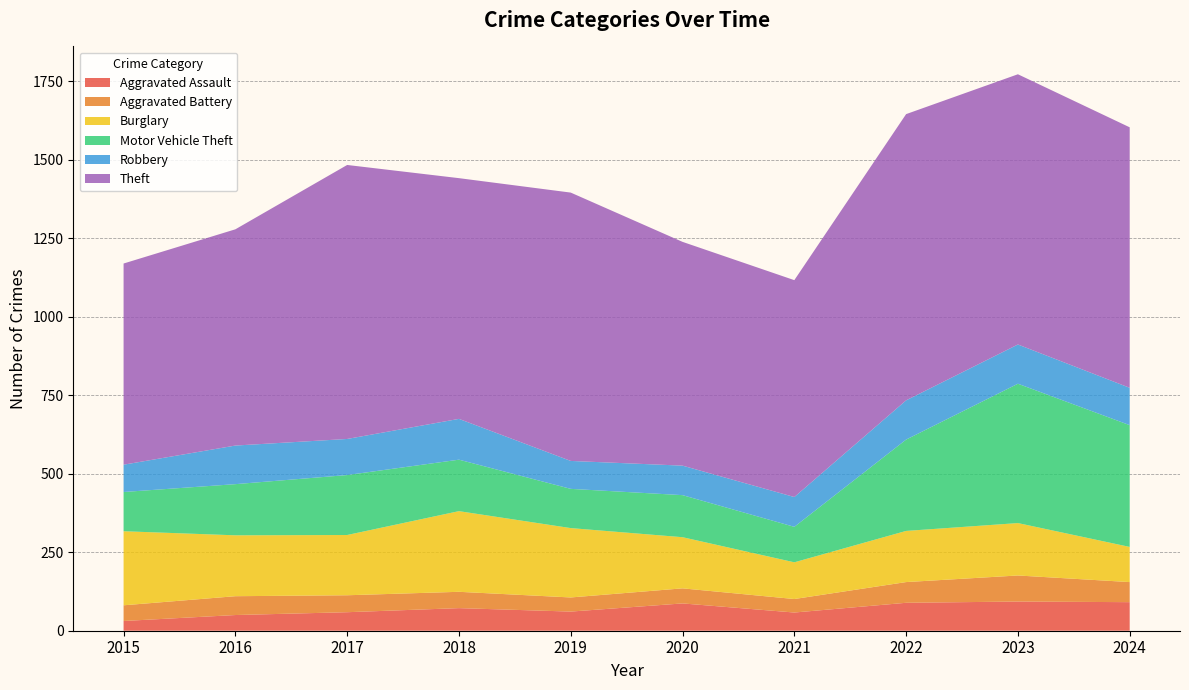

Reading right to left, extract all data points from this chart.

Aggravated Assault: 91	93	89	58	87	61	72	59	50	31
Aggravated Battery: 64	83	66	43	48	45	52	54	60	50
Burglary: 112	167	163	117	163	221	257	192	194	236
Motor Vehicle Theft: 388	444	291	113	134	125	164	191	163	125
Robbery: 119	125	125	95	94	89	130	115	123	87
Theft: 830	861	912	691	713	855	767	873	689	641